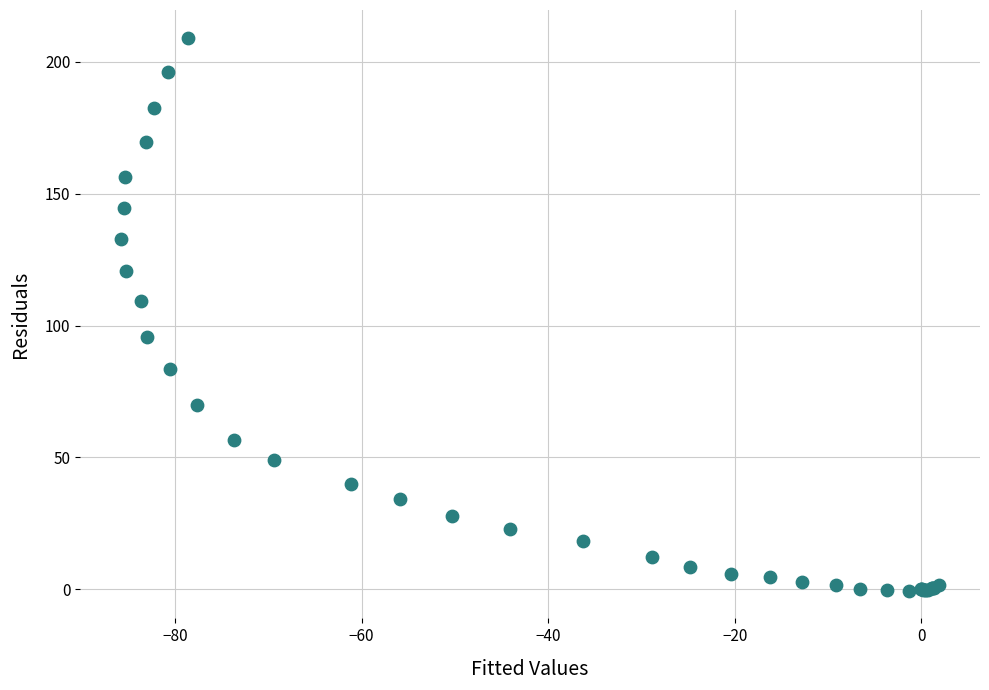

What Y value in the scatter plot is closest to 104?

109.3